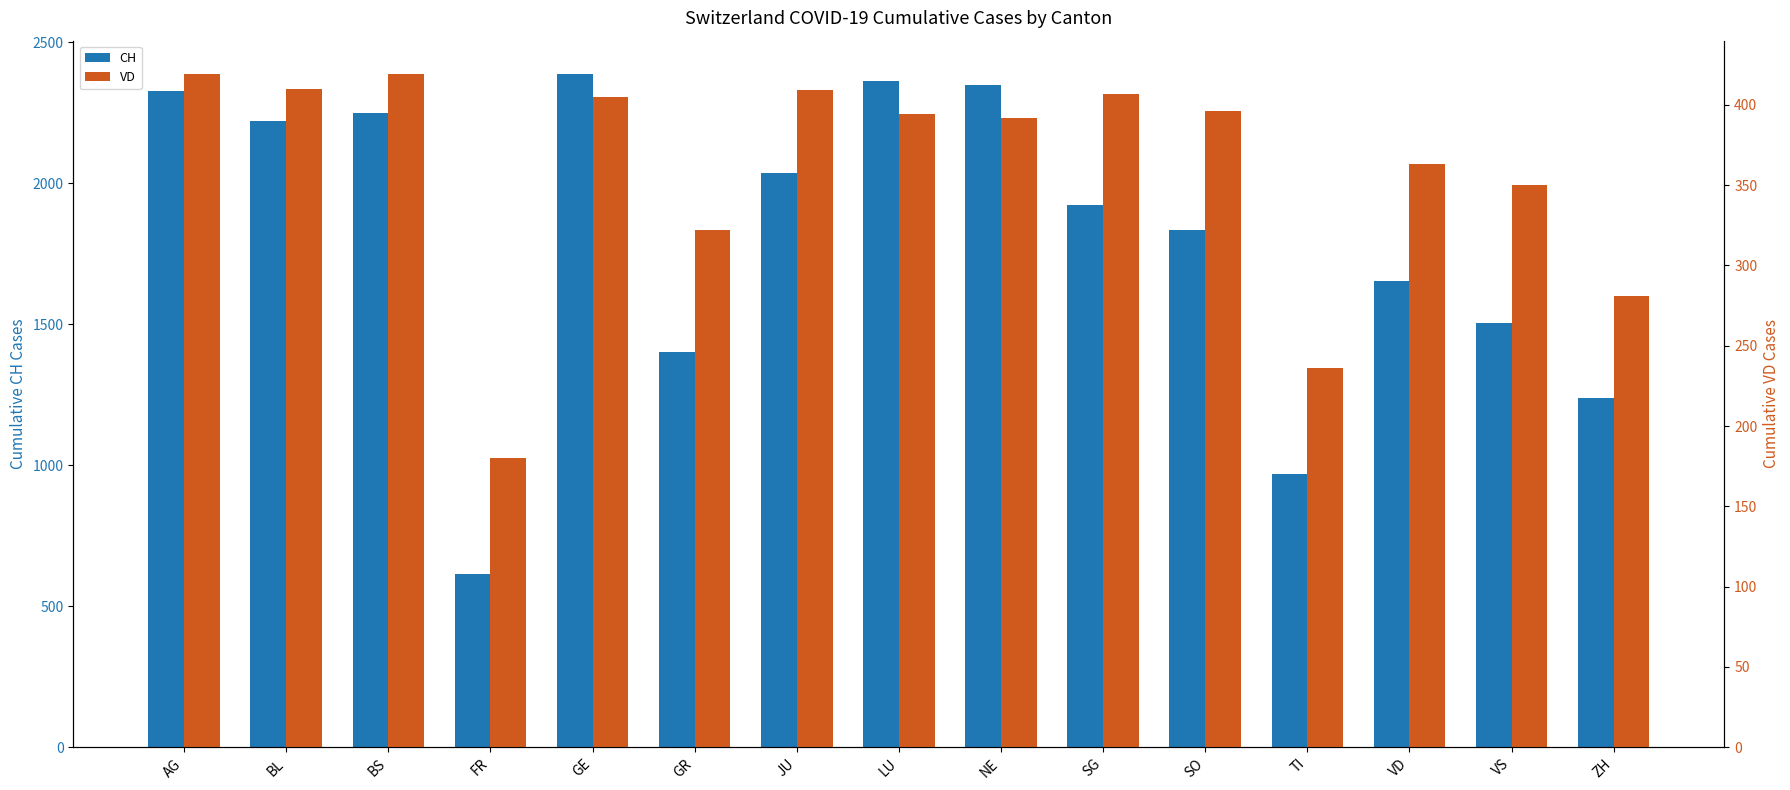

What is the total value across all series at SO?

2229